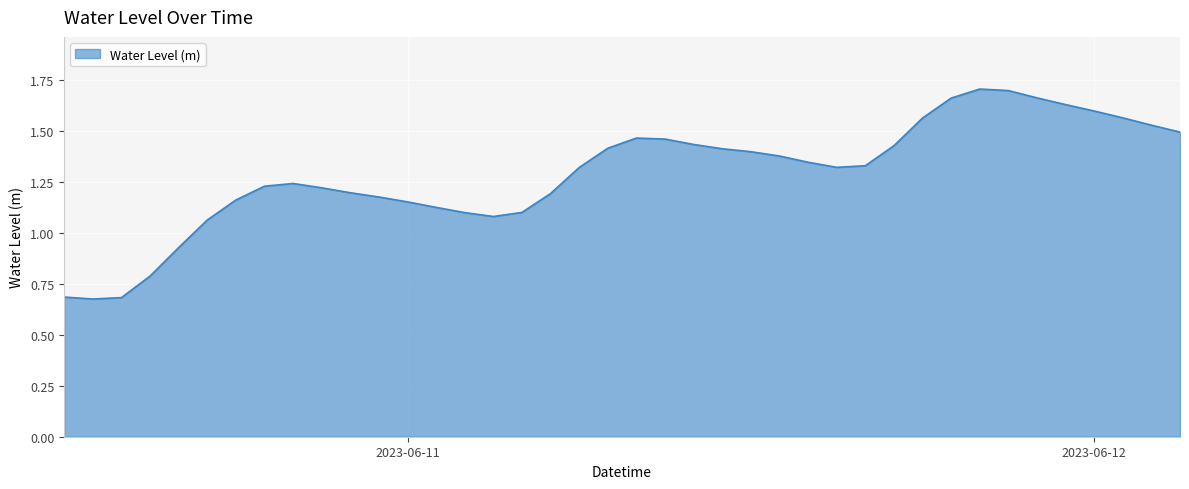

What is the difference between the maximum and minimum values?

1.0